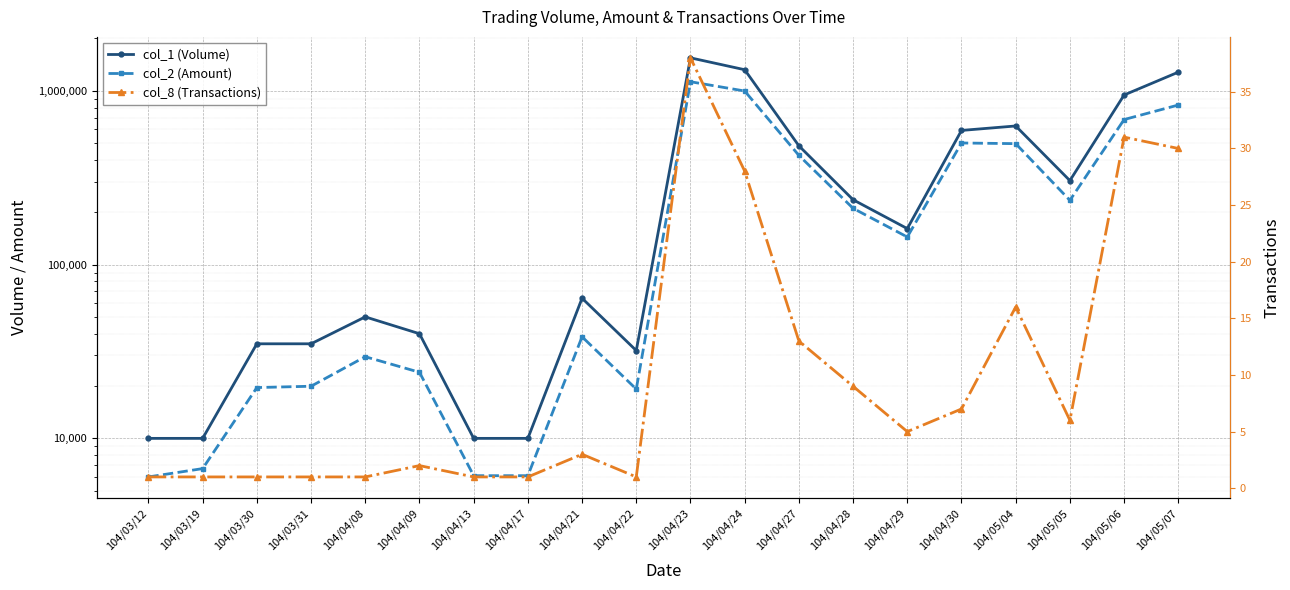

What is the value of the col_8 (Transactions) point at the 7th from the left?

1